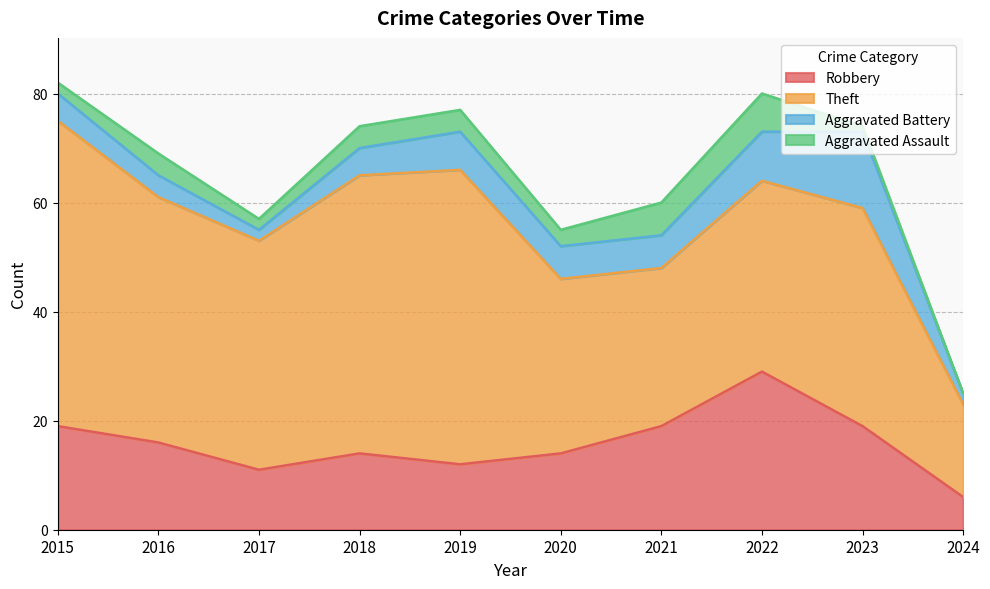

List the series in order of their peak value, lowest first.

Aggravated Assault, Aggravated Battery, Robbery, Theft